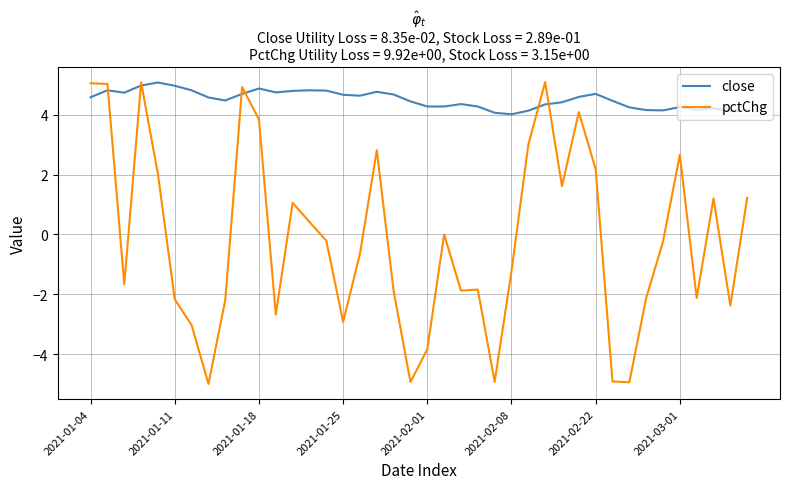

Which series has the largest total across all categories?

close